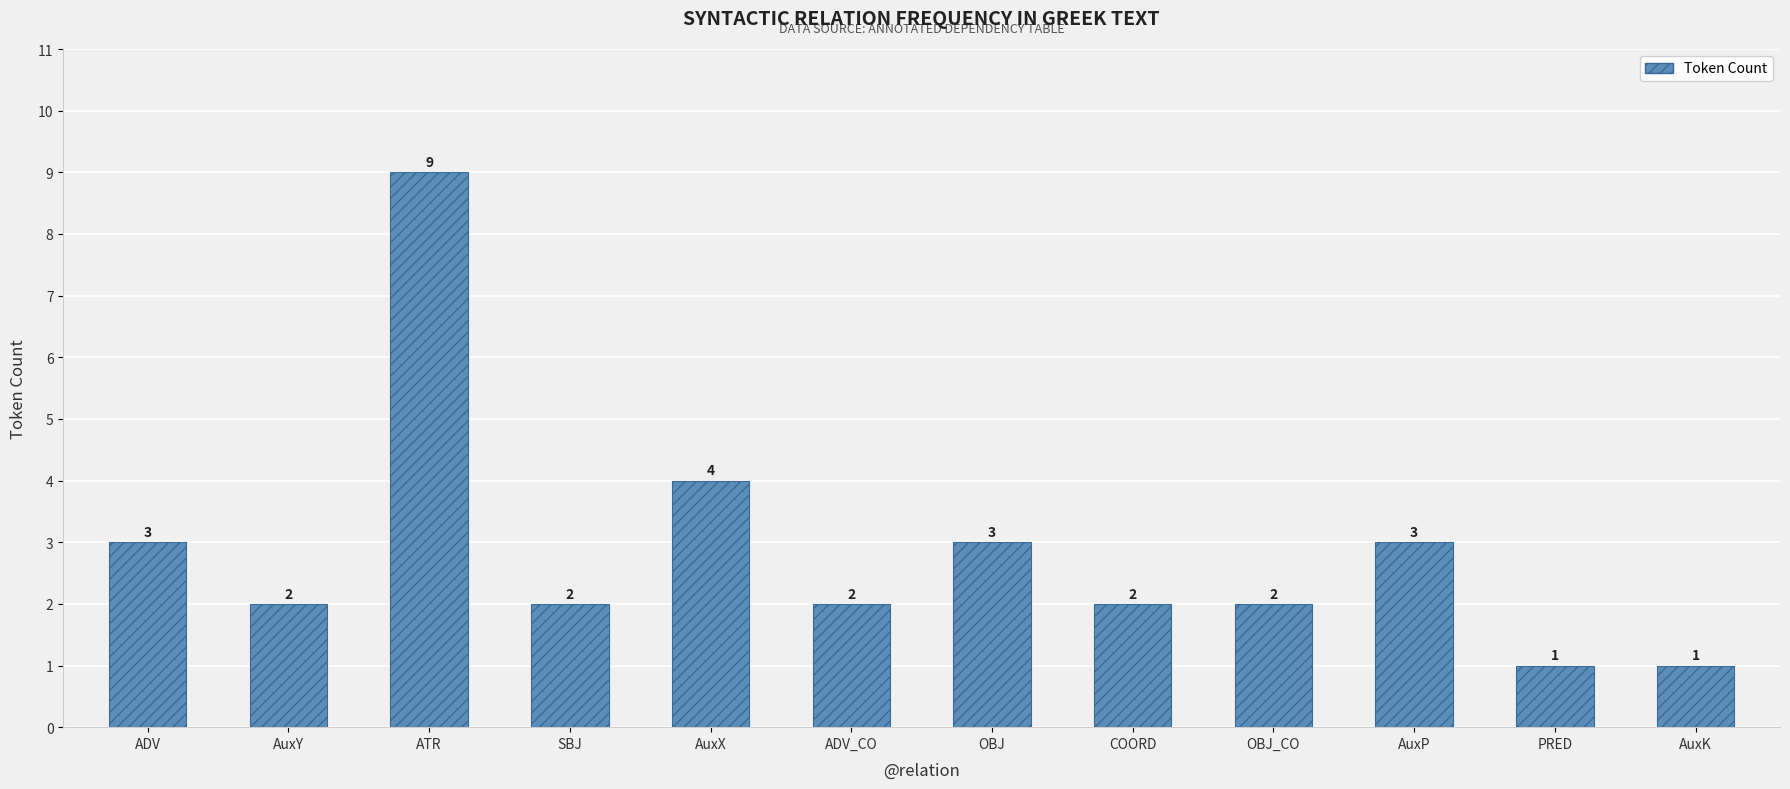

Reading left to right, transcribe all the data shown in this chart.

3	2	9	2	4	2	3	2	2	3	1	1